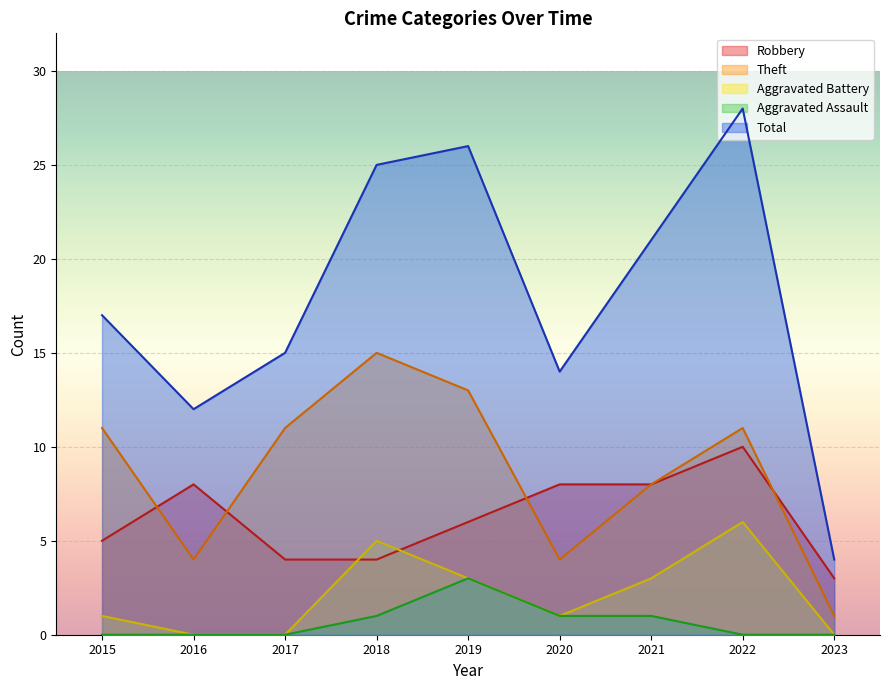

What is the difference between the maximum and second lowest values in the Theft series?

11